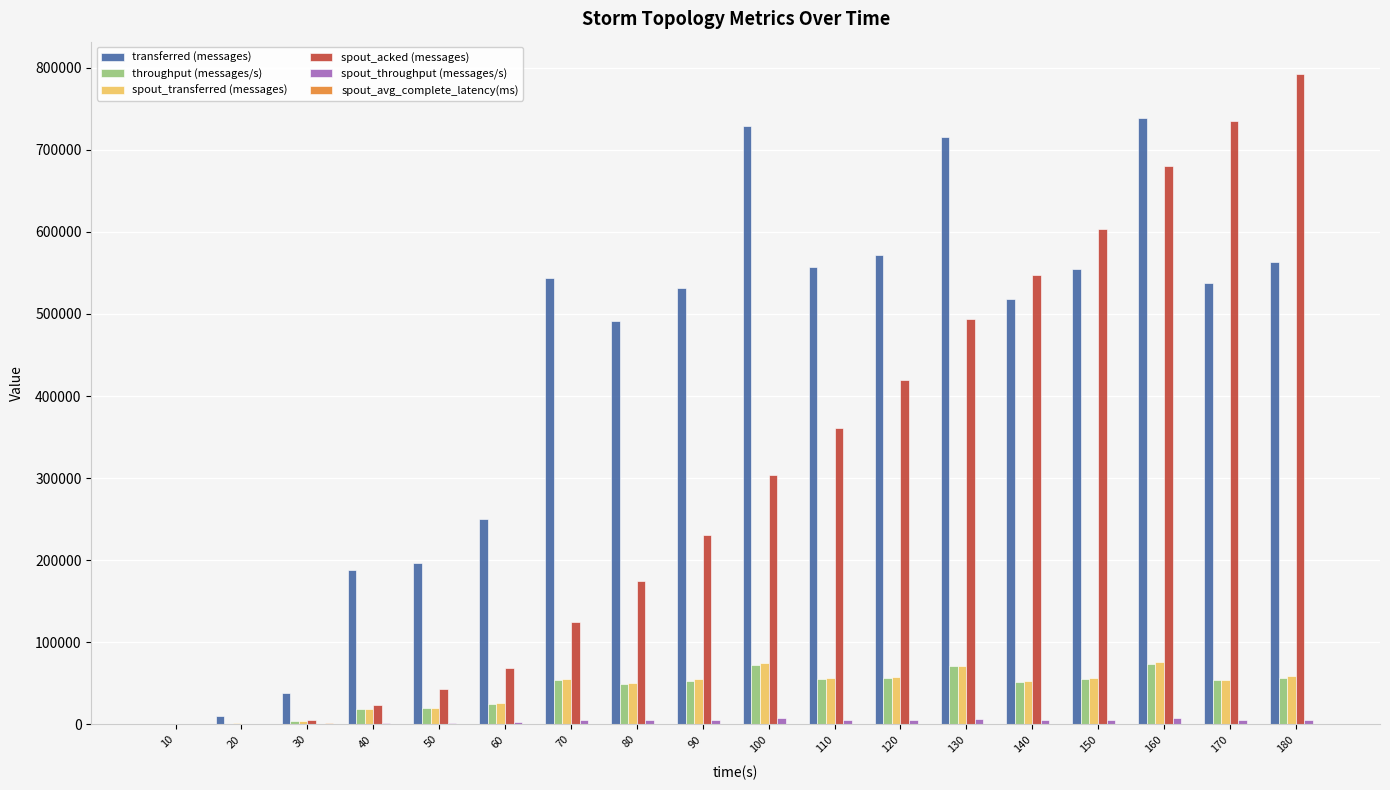

Which series has the widest spread of values?

spout_acked (messages)